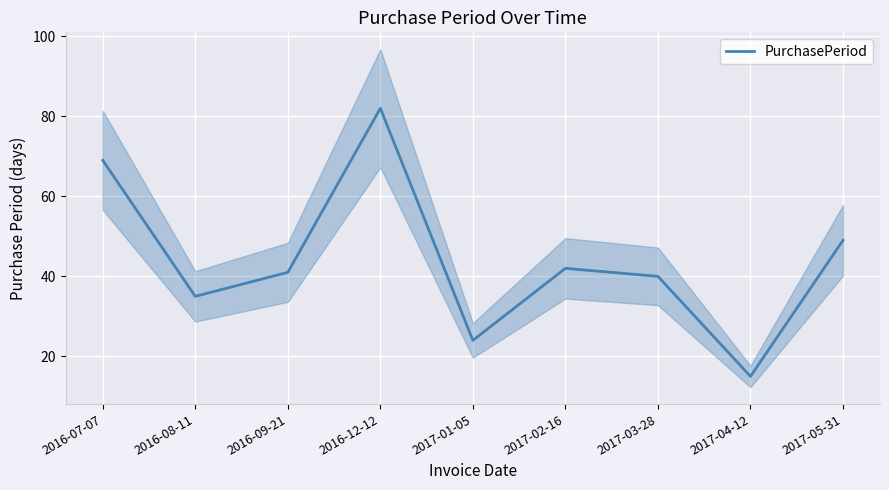

Reading left to right, extract all data points from this chart.

69	35	41	82	24	42	40	15	49